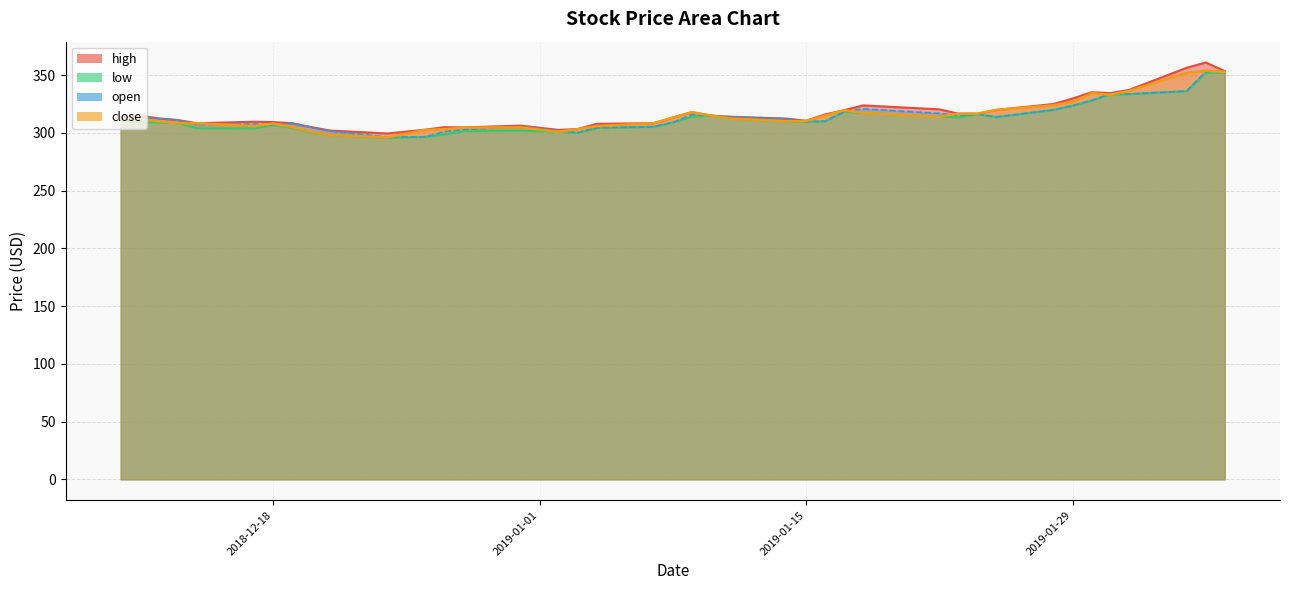

Count the number of data series in this chart.

4